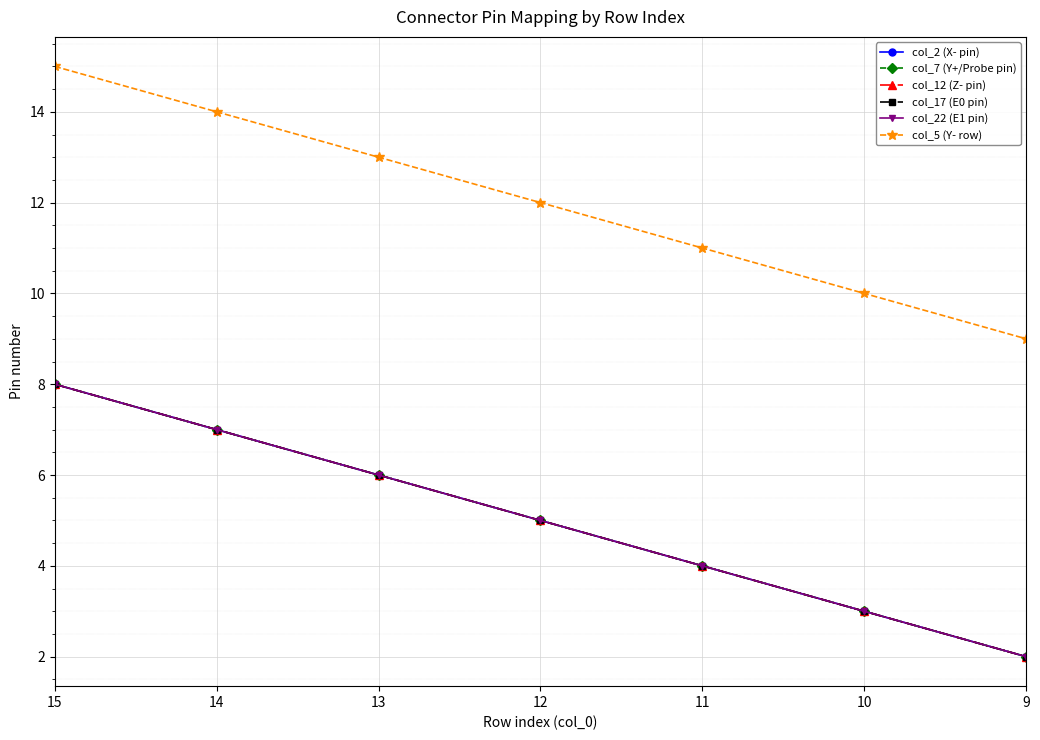

True or false: col_7 (Y+/Probe pin) and col_5 (Y- row) intersect in this chart.

False